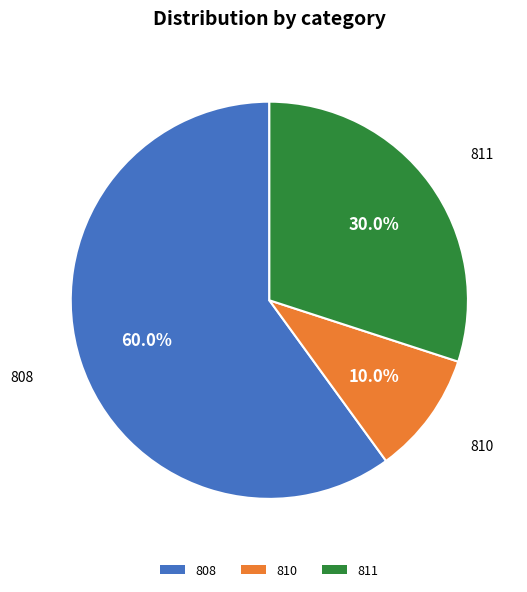

Which category has the biggest portion of the pie?

808